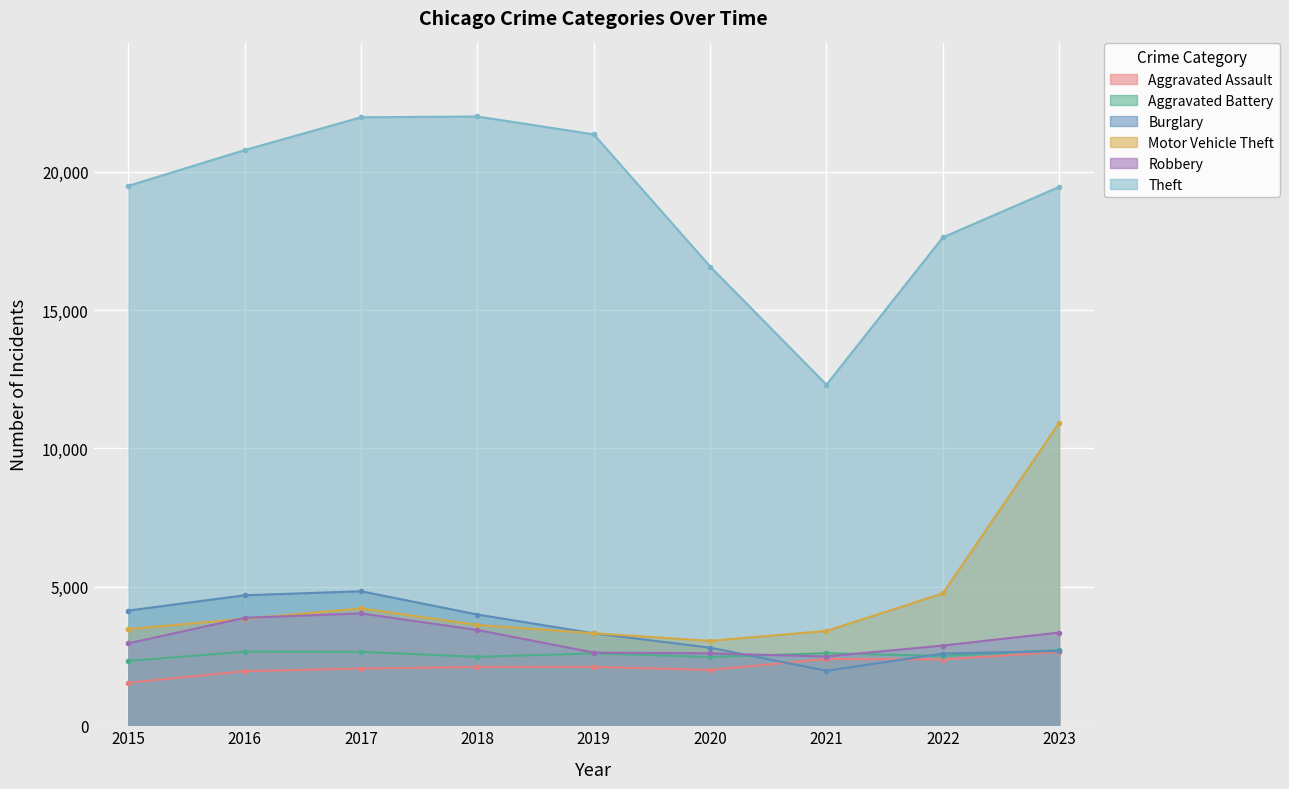

Which category has the lowest value in the Burglary series?

2021